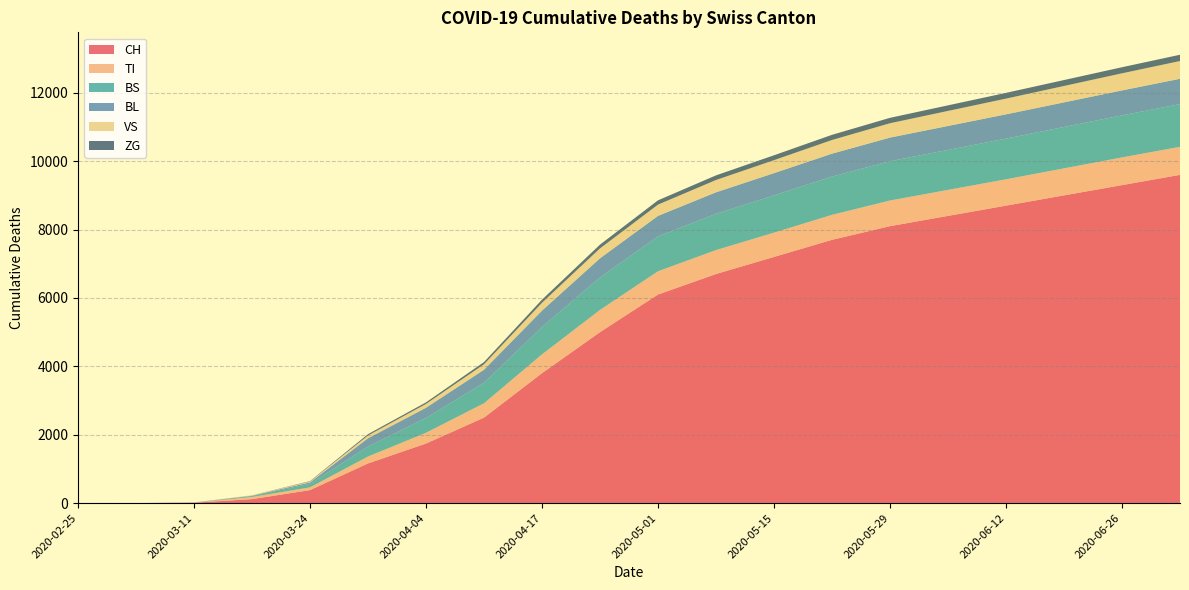

Reading left to right, what are all the values shown in this chart?

CH: 2020-02-25=0	2020-03-01=0	2020-03-11=11	2020-03-17=116	2020-03-24=380	2020-03-31=1160	2020-04-04=1742	2020-04-10=2500	2020-04-17=3800	2020-04-24=5000	2020-05-01=6100	2020-05-08=6700	2020-05-15=7200	2020-05-22=7700	2020-05-29=8100	2020-06-05=8400	2020-06-12=8700	2020-06-19=9000	2020-06-26=9300	2020-07-03=9600
TI: 2020-02-25=0	2020-03-01=0	2020-03-11=0	2020-03-17=62	2020-03-24=80	2020-03-31=202	2020-04-04=314	2020-04-10=420	2020-04-17=550	2020-04-24=650	2020-05-01=680	2020-05-08=700	2020-05-15=710	2020-05-22=730	2020-05-29=750	2020-06-05=760	2020-06-12=770	2020-06-19=790	2020-06-26=810	2020-07-03=820
BS: 2020-02-25=0	2020-03-01=0	2020-03-11=4	2020-03-17=25	2020-03-24=105	2020-03-31=292	2020-04-04=434	2020-04-10=600	2020-04-17=800	2020-04-24=950	2020-05-01=1020	2020-05-08=1060	2020-05-15=1090	2020-05-22=1120	2020-05-29=1150	2020-06-05=1170	2020-06-12=1190	2020-06-19=1210	2020-06-26=1230	2020-07-03=1250
BL: 2020-02-25=0	2020-03-01=0	2020-03-11=2	2020-03-17=13	2020-03-24=40	2020-03-31=242	2020-04-04=298	2020-04-10=380	2020-04-17=480	2020-04-24=560	2020-05-01=600	2020-05-08=630	2020-05-15=650	2020-05-22=670	2020-05-29=690	2020-06-05=700	2020-06-12=710	2020-06-19=720	2020-06-26=730	2020-07-03=740
VS: 2020-02-25=0	2020-03-01=0	2020-03-11=3	2020-03-17=11	2020-03-24=25	2020-03-31=81	2020-04-04=112	2020-04-10=160	2020-04-17=230	2020-04-24=290	2020-05-01=330	2020-05-08=360	2020-05-15=380	2020-05-22=400	2020-05-29=420	2020-06-05=440	2020-06-12=460	2020-06-19=480	2020-06-26=500	2020-07-03=520
ZG: 2020-02-25=0	2020-03-01=0	2020-03-11=0	2020-03-17=1	2020-03-24=12	2020-03-31=39	2020-04-04=46	2020-04-10=65	2020-04-17=90	2020-04-24=110	2020-05-01=125	2020-05-08=135	2020-05-15=143	2020-05-22=151	2020-05-29=158	2020-06-05=163	2020-06-12=168	2020-06-19=173	2020-06-26=178	2020-07-03=183